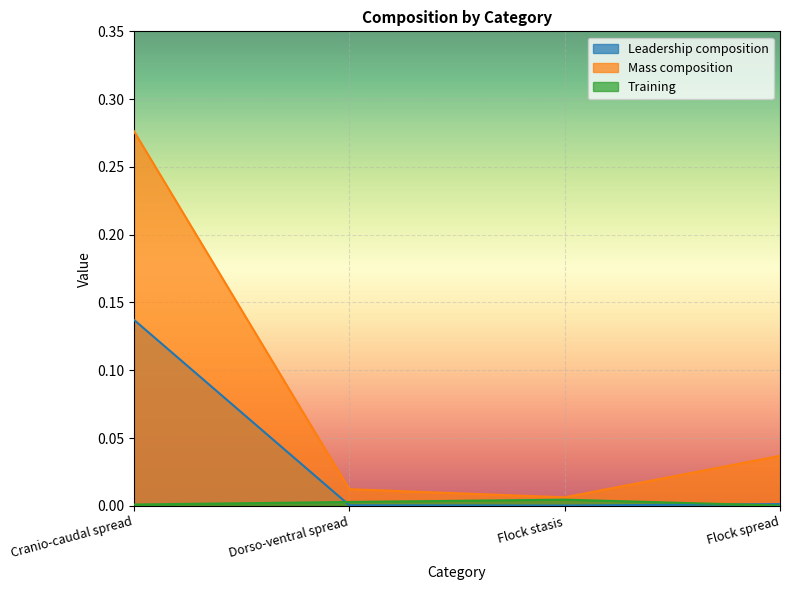

The value of Leadership composition at Flock stasis is 0.0. True or false?

True